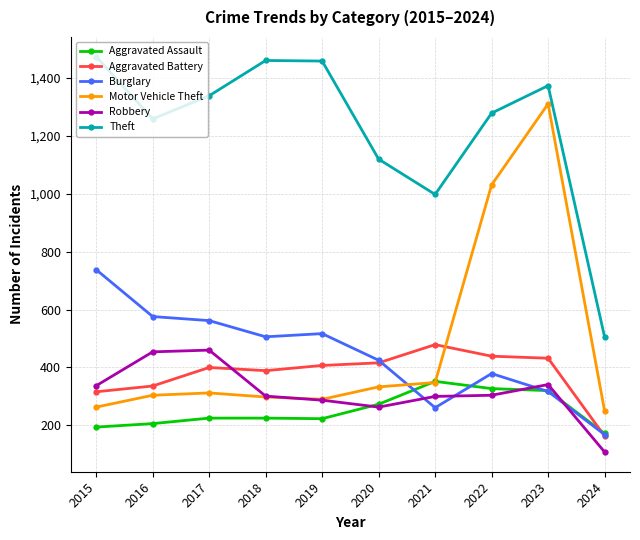

Which series has the largest total across all categories?

Theft